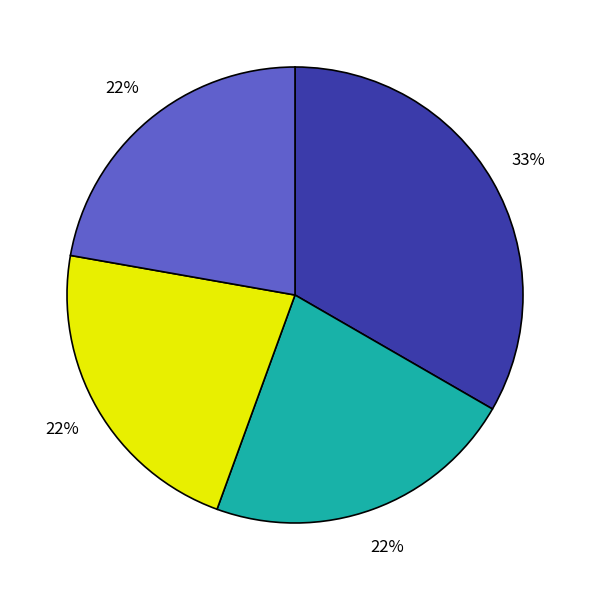

To the nearest percent, what is the difference between the largest and smallest slice percentages?

11%